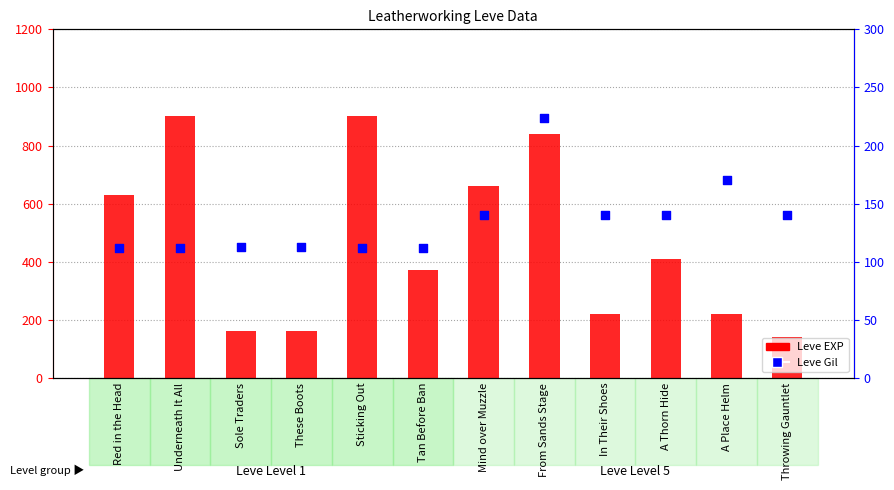

At how many categories does at least one series exceed 887?

2